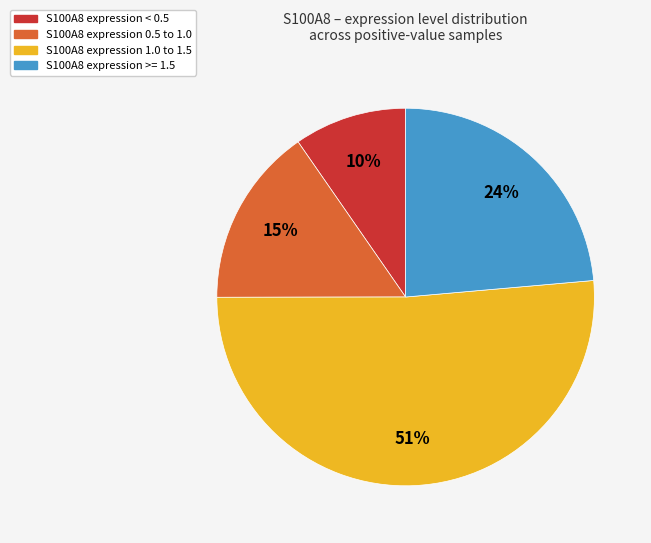

Is there a majority slice in this chart?

Yes